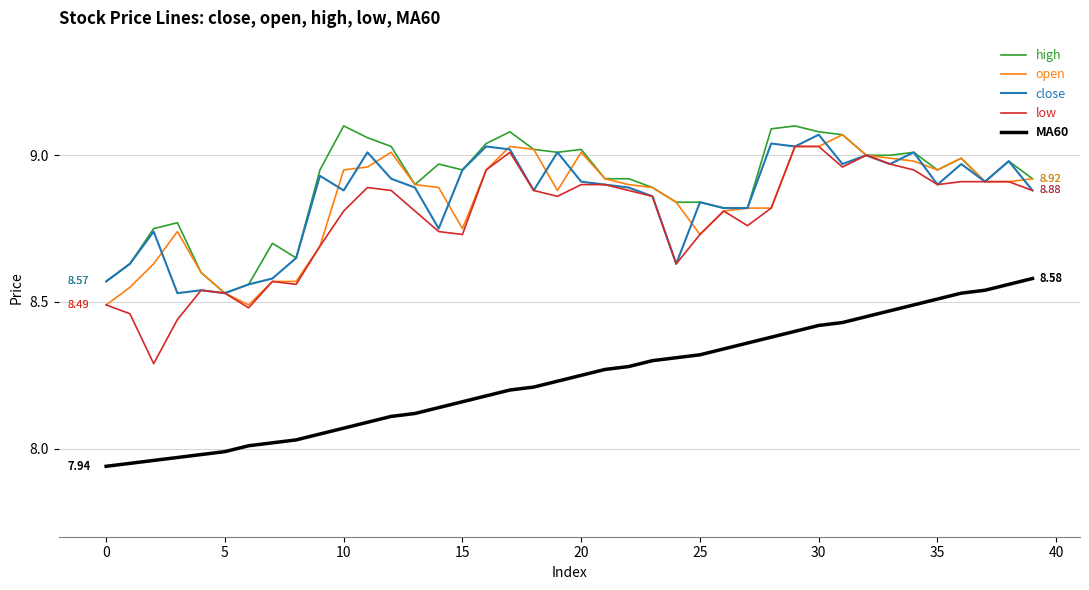

True or false: MA60 and close intersect in this chart.

False